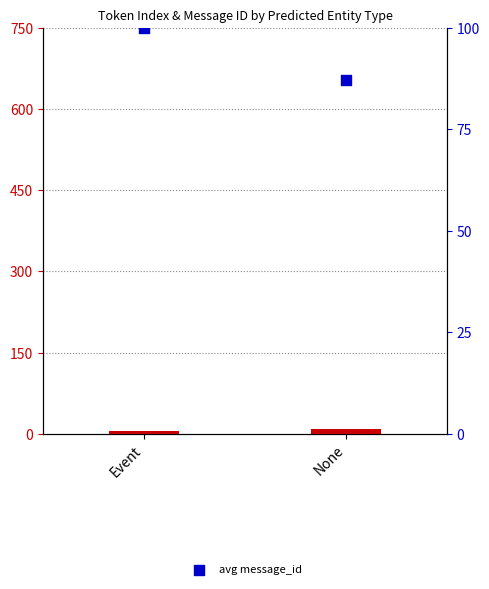

What is the total value across all series at None?

95.5